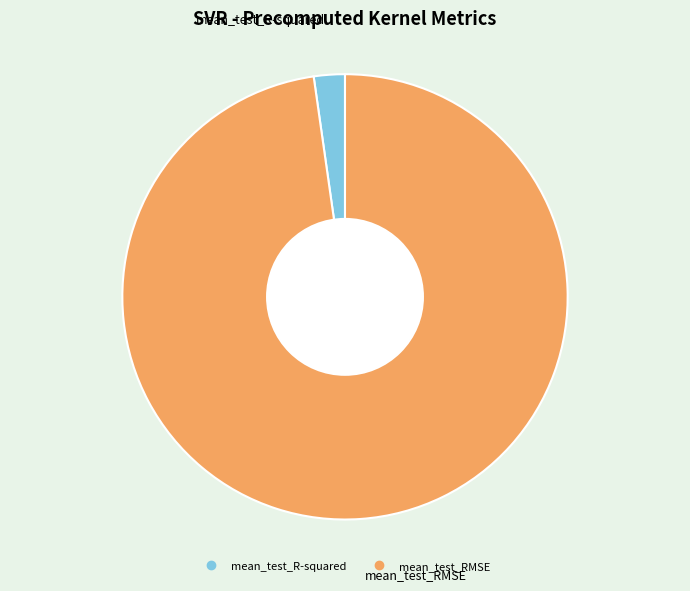

Does mean_test_R-squared account for over 50% of the chart?

No